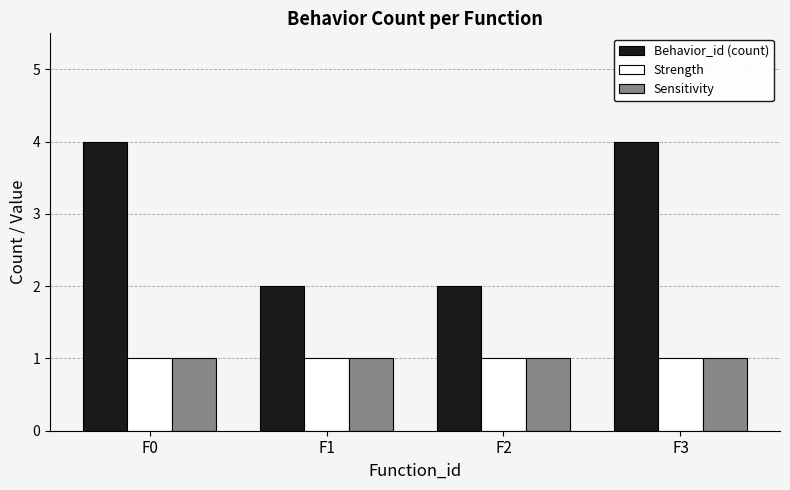

How many groups of bars are there?

4